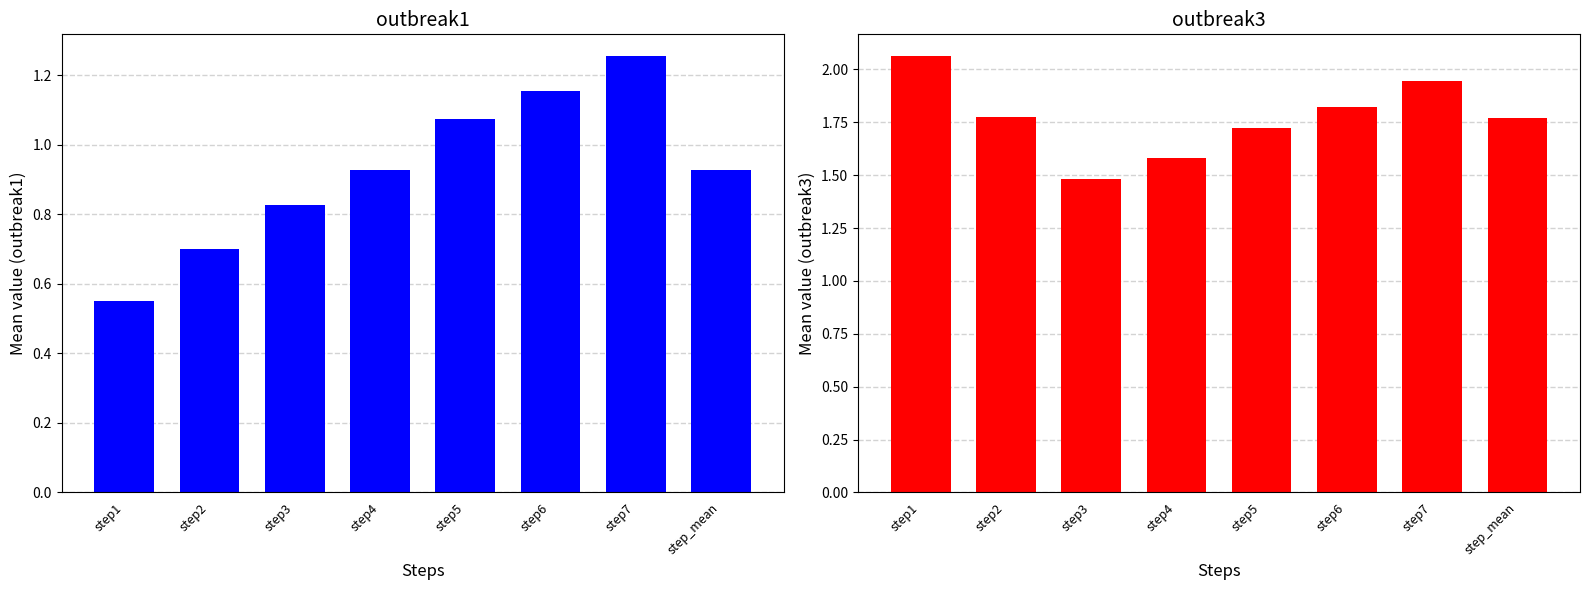

True or false: outbreak1 has a value of 0.7 at step6.

False